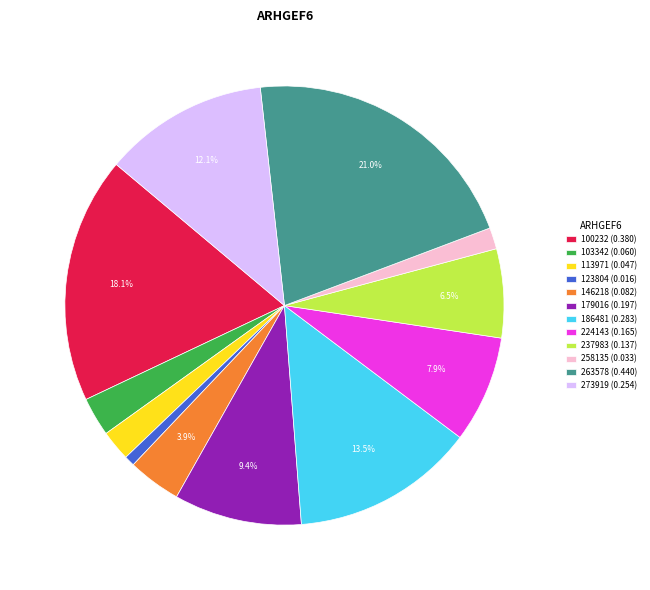

What percentage is the 123804 slice, to the nearest percent?

1%